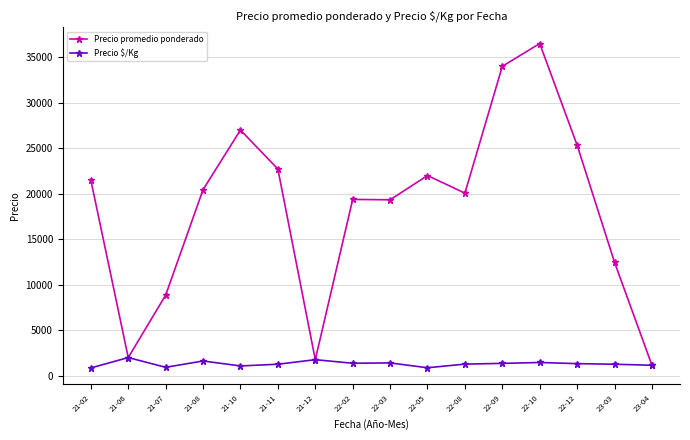

The value of Precio promedio ponderado at 21-06 is 2000.0. True or false?

True